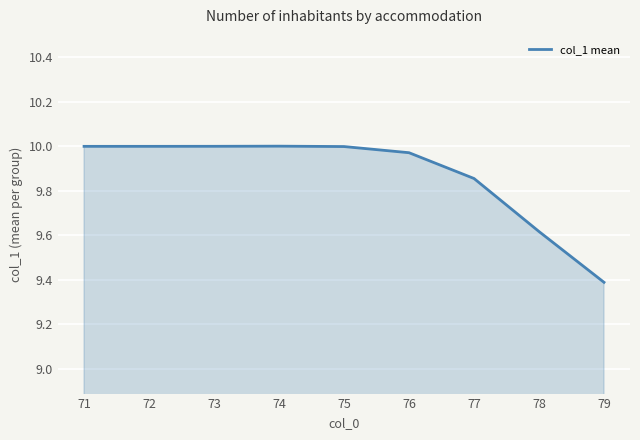

Which category has the lowest value across all series?

79